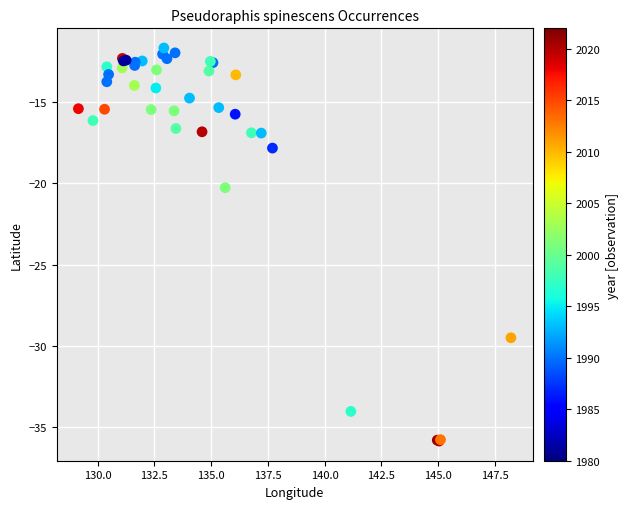

What Y value in the scatter plot is closest to -23?

-20.3